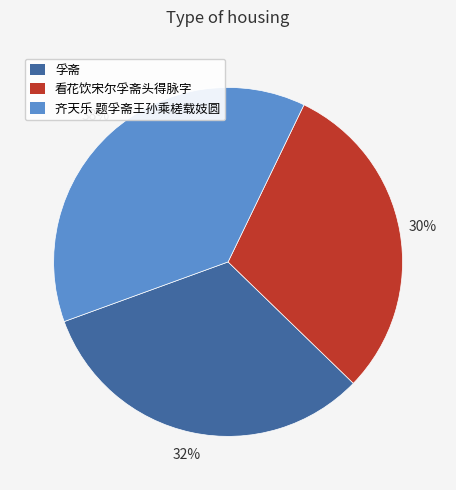

Count the number of slices in the pie.

3